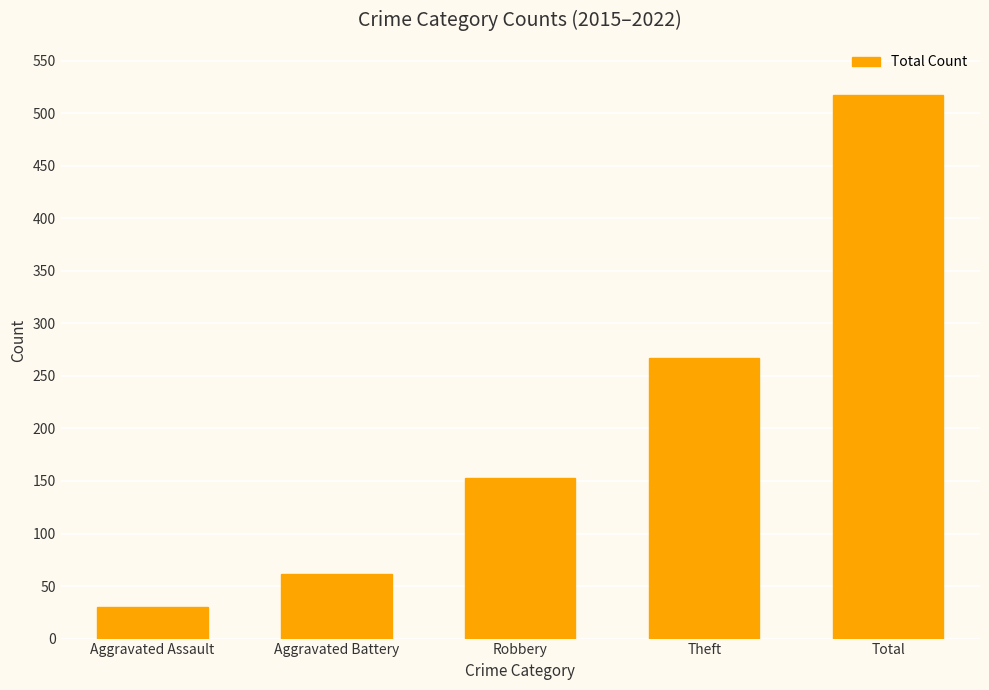

What is the difference between the values at Aggravated Battery and Aggravated Assault?

31